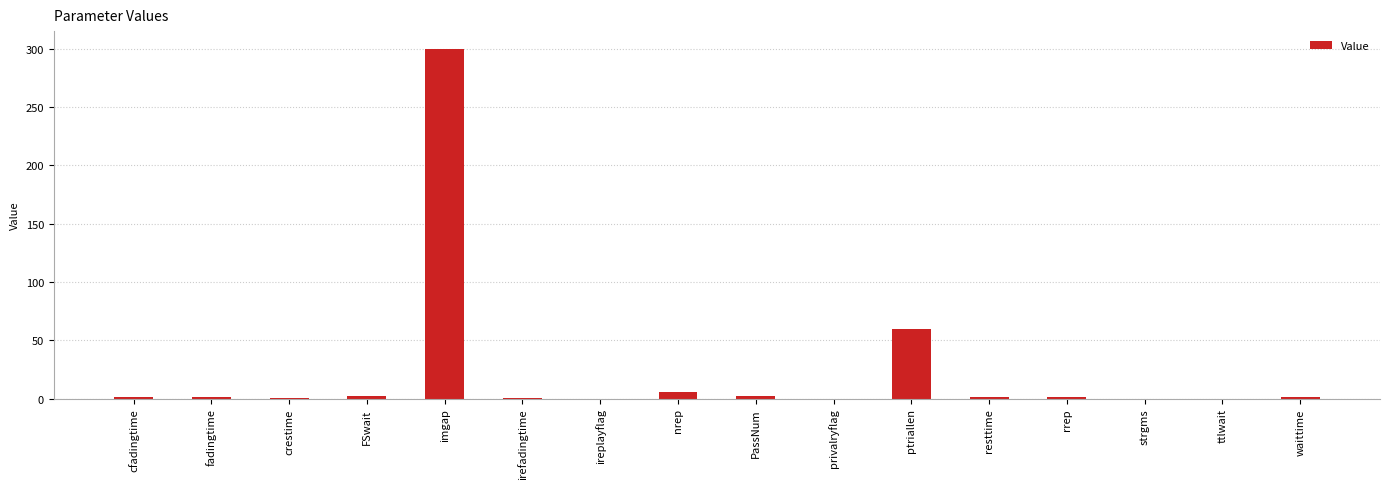

At which category does the chart reach its peak across all series?

imgap